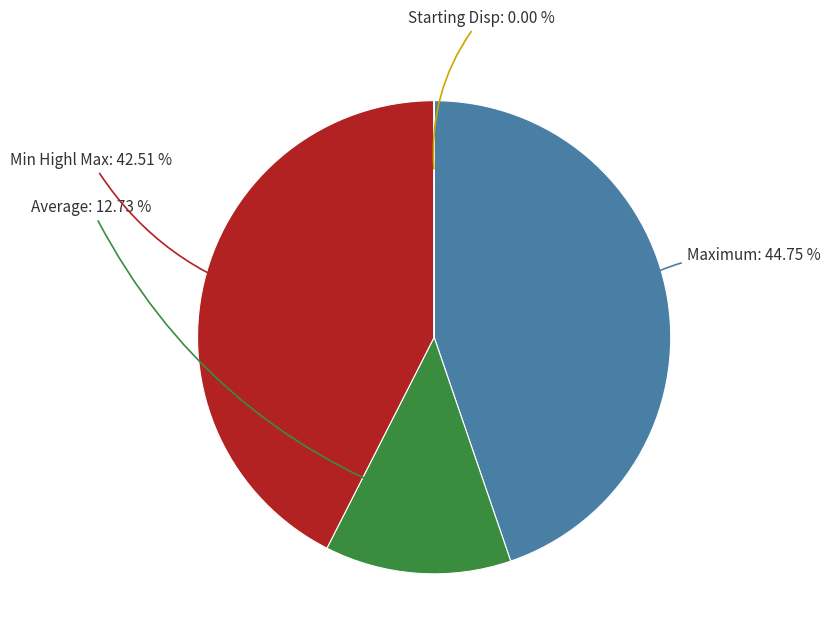

Which category has the biggest portion of the pie?

Maximum